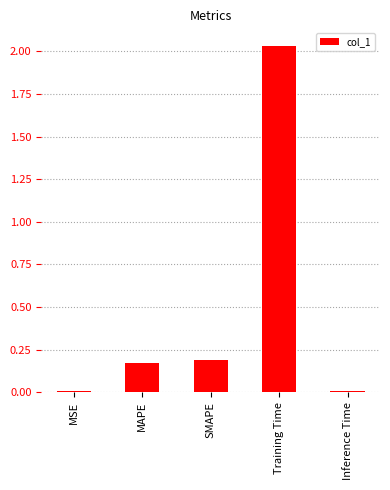

What is the sum of all values?

2.4